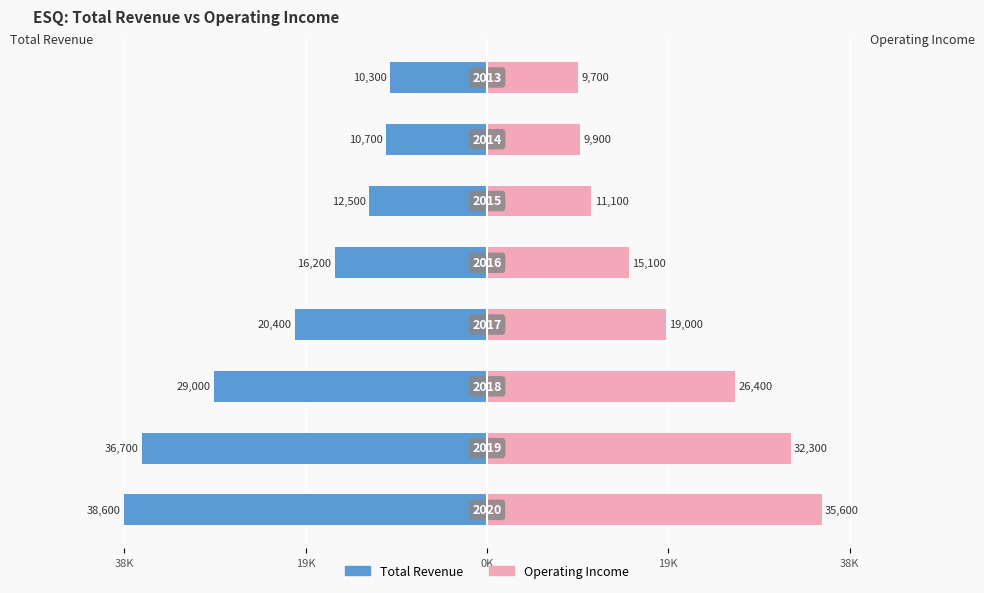

How many distinct data groups are displayed?

2